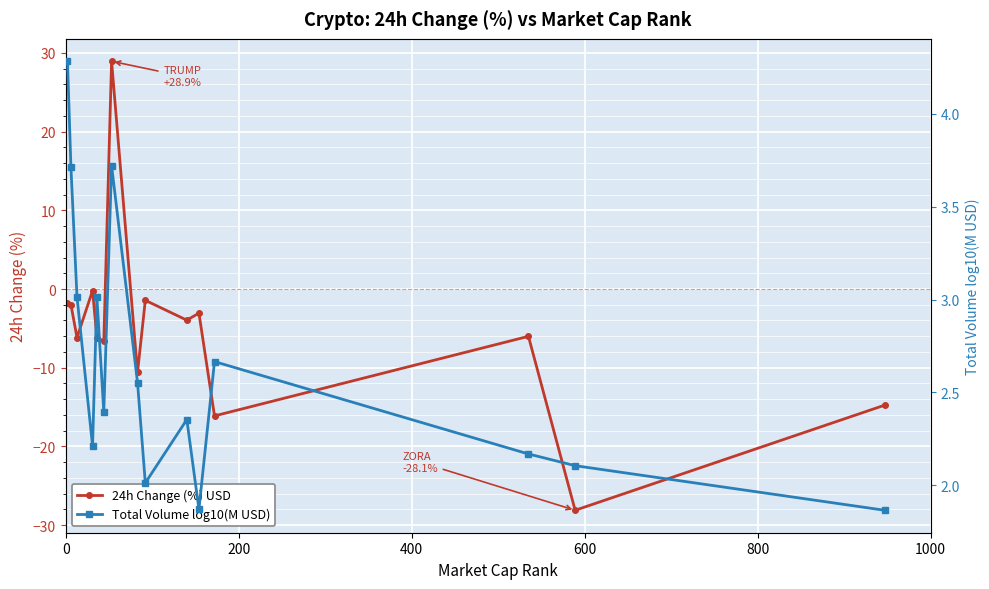

How many interior local valleys does the 24h Change (%) USD series have?

6